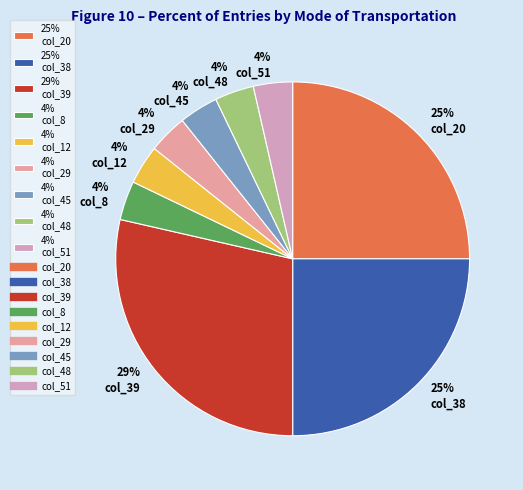

Is there a majority slice in this chart?

No